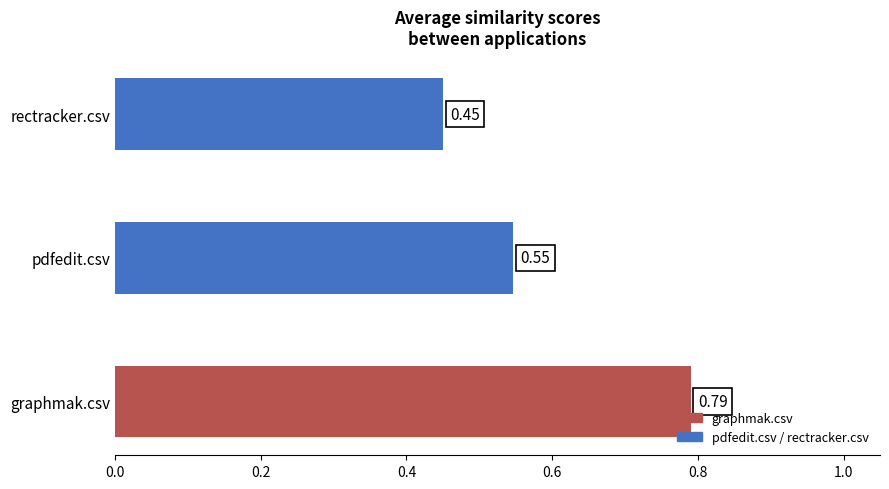

What is the sum of all values?

1.8